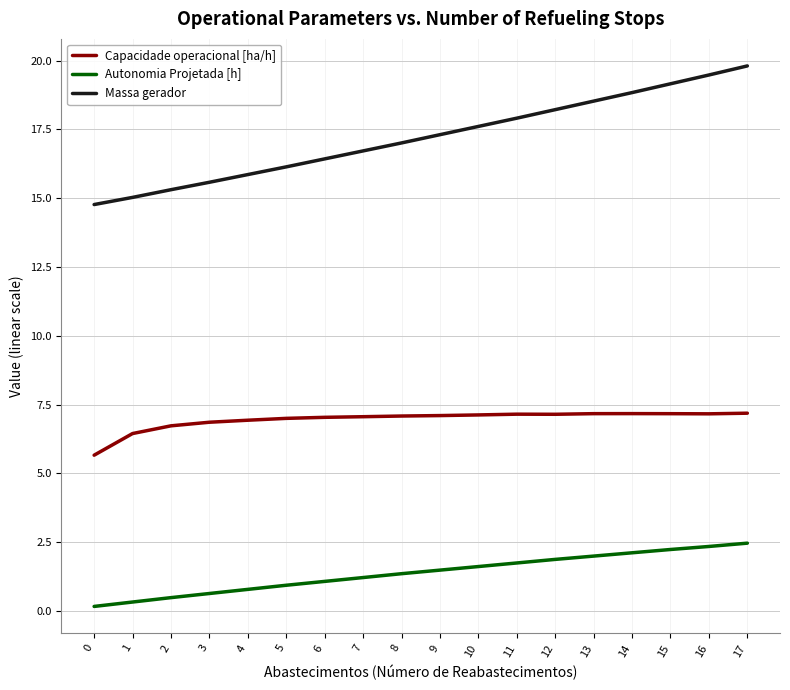

Count the number of categories in the chart.

18